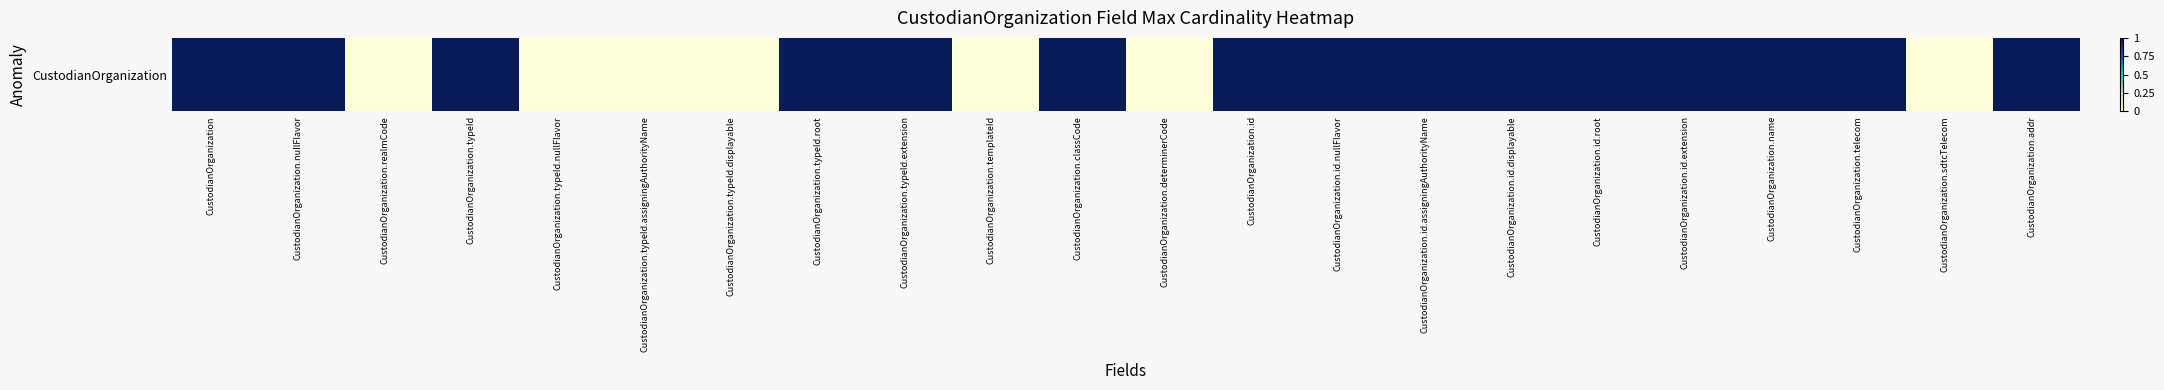

List the labels in order of value, largest first.

CustodianOrganization, CustodianOrganization.nullFlavor, CustodianOrganization.typeId, CustodianOrganization.typeId.root, CustodianOrganization.typeId.extension, CustodianOrganization.classCode, CustodianOrganization.id, CustodianOrganization.id.nullFlavor, CustodianOrganization.id.assigningAuthorityName, CustodianOrganization.id.displayable, CustodianOrganization.id.root, CustodianOrganization.id.extension, CustodianOrganization.name, CustodianOrganization.telecom, CustodianOrganization.addr, CustodianOrganization.realmCode, CustodianOrganization.typeId.nullFlavor, CustodianOrganization.typeId.assigningAuthorityName, CustodianOrganization.typeId.displayable, CustodianOrganization.templateId, CustodianOrganization.determinerCode, CustodianOrganization.sdtcTelecom